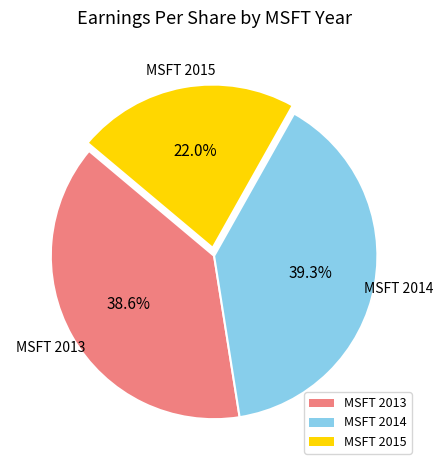

Rank the categories by value from highest to lowest.

MSFT 2014, MSFT 2013, MSFT 2015